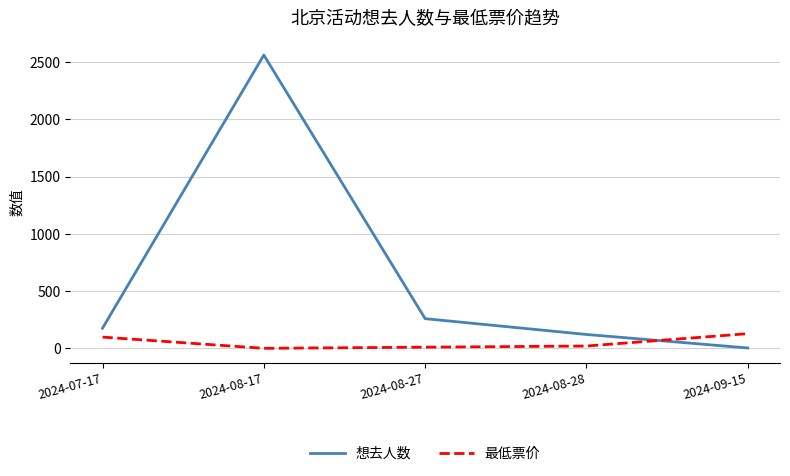

After their last crossing, which series has the higher values: 最低票价 or 想去人数?

最低票价